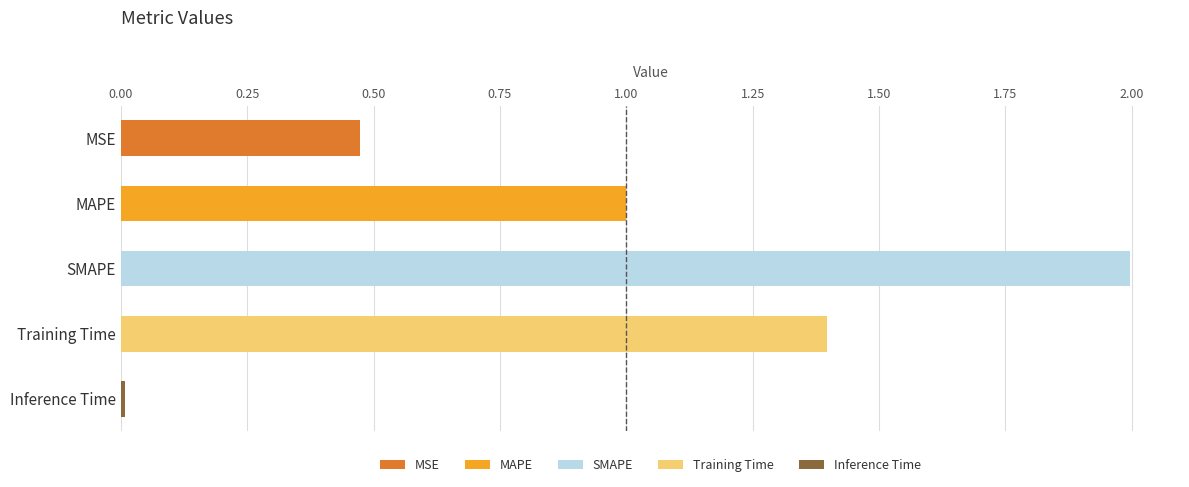

Does the chart contain stacked bars?

No